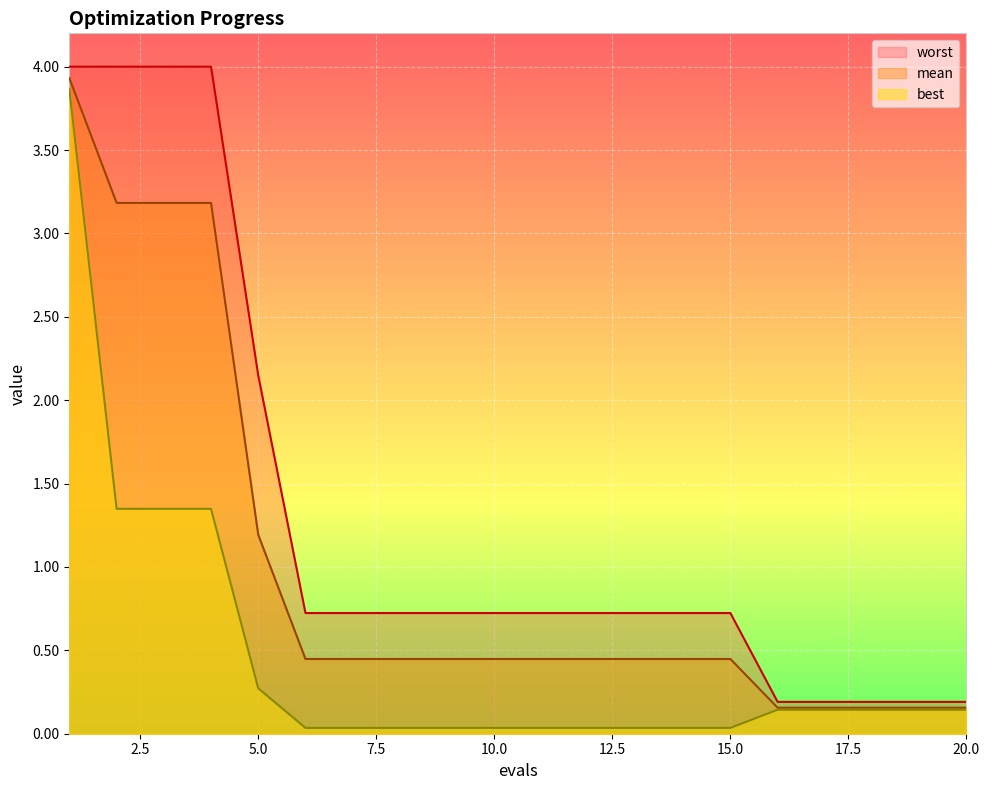

What is the sum of all best values?

9.2